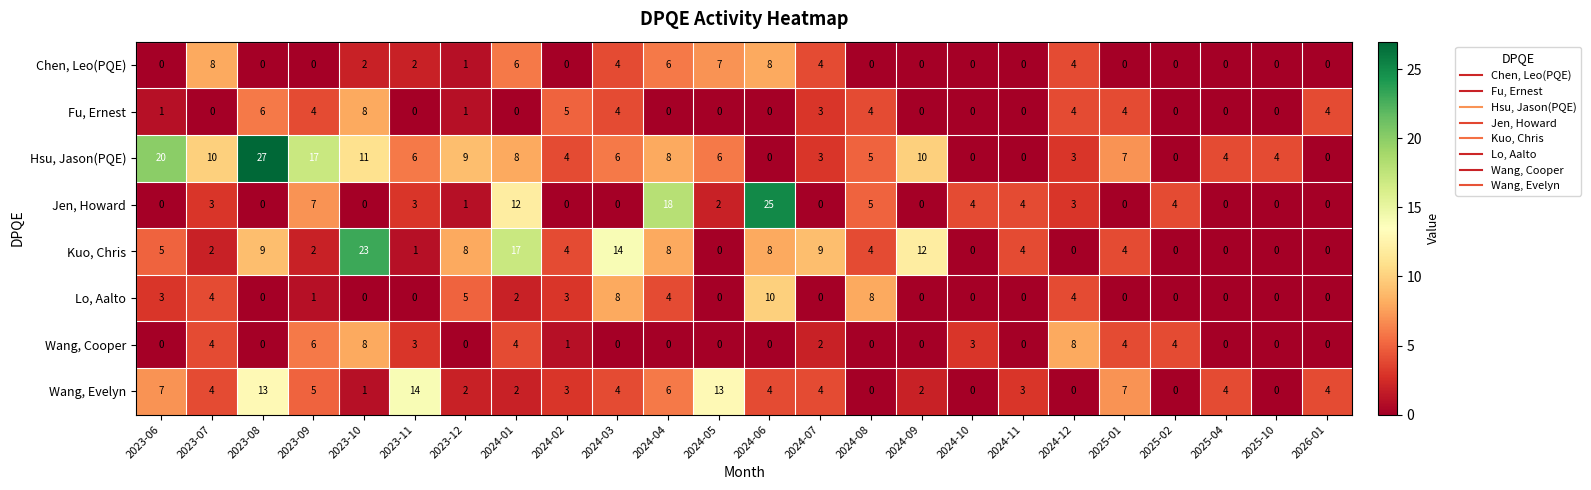

The value of Wang, Evelyn at 2023-06 is 11. True or false?

False